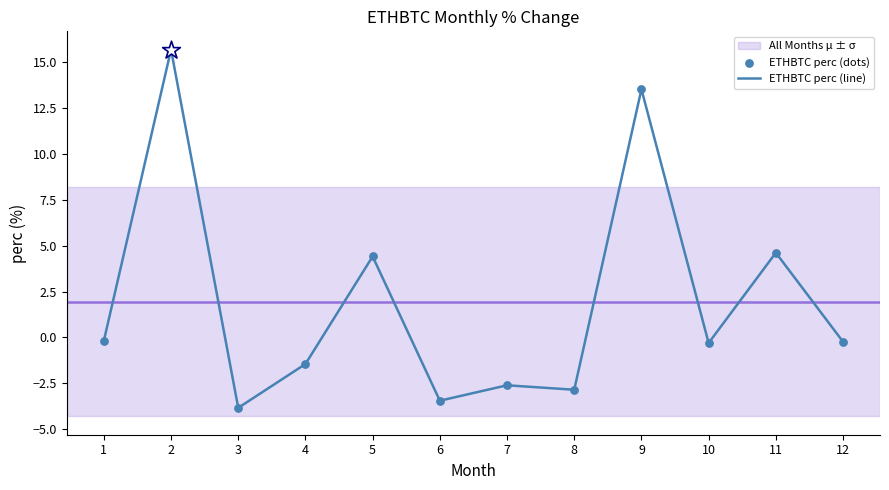

Which has a higher value, 6 or 7?

7